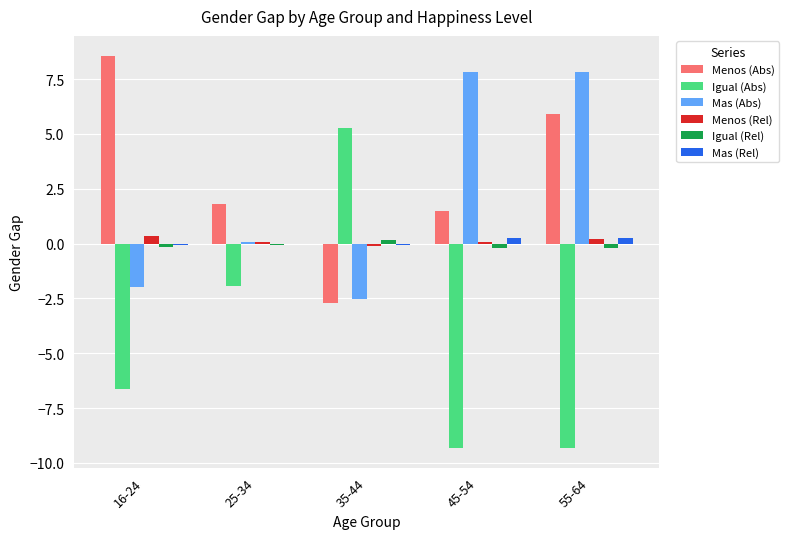

Are the bars horizontal?

No